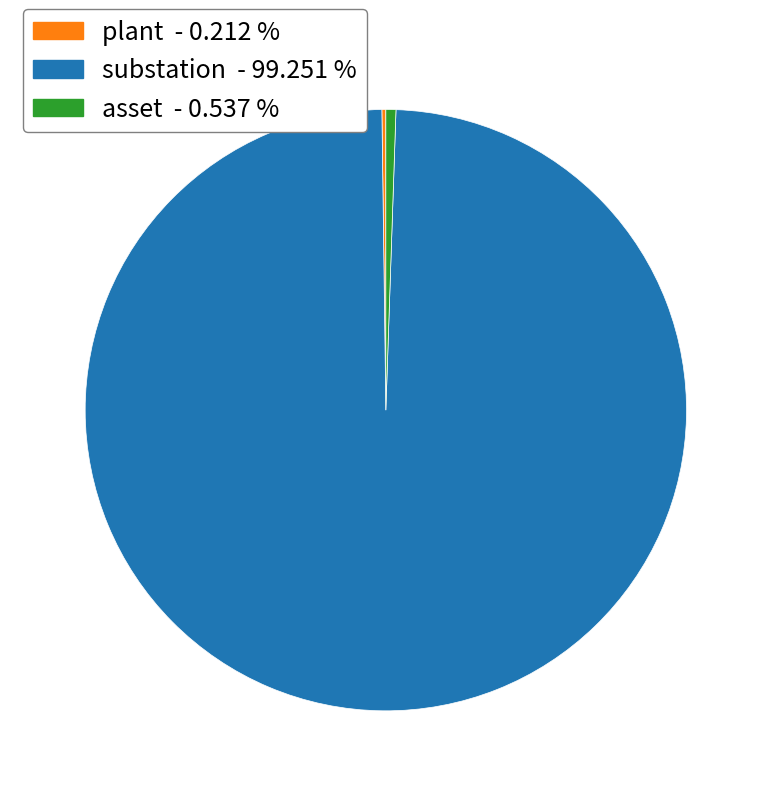

Which category has the biggest portion of the pie?

substation - 99.251 %